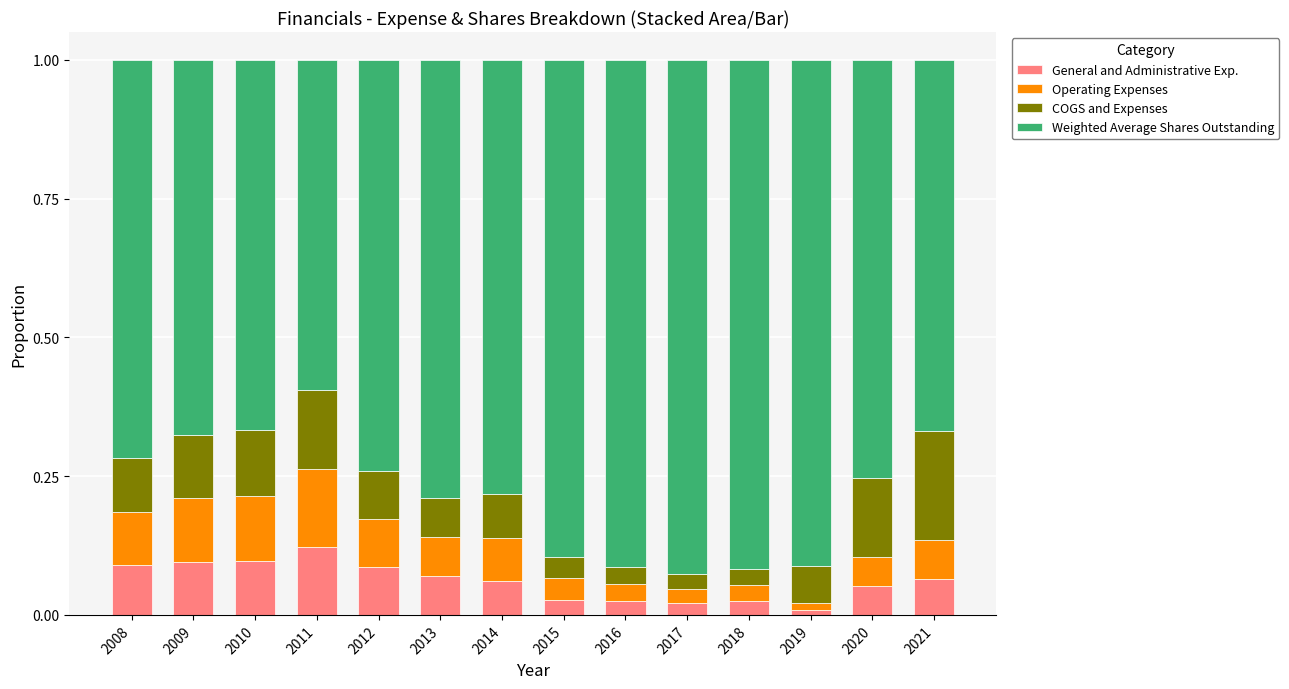

At which label does General and Administrative Exp. reach its peak?

2011